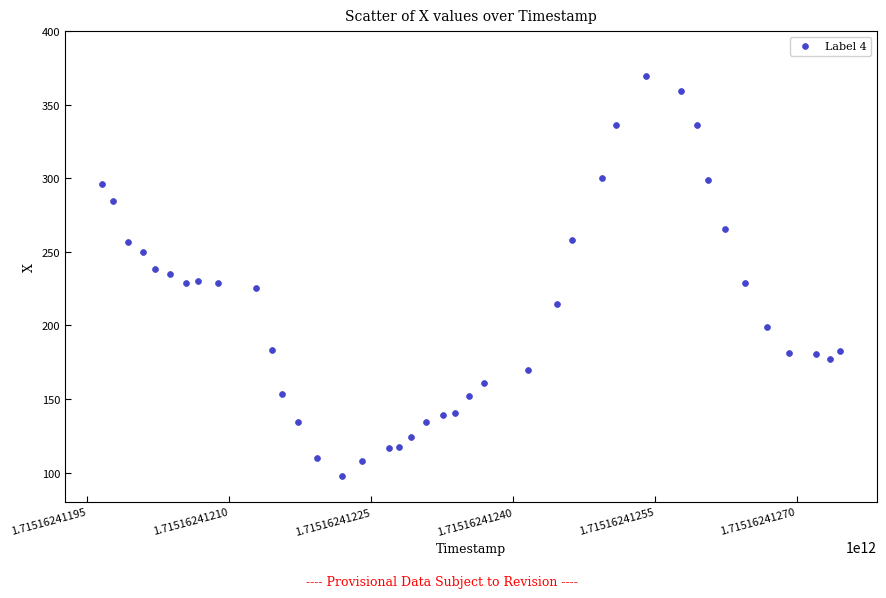

What is the range of X values (max minus min)?

780.0